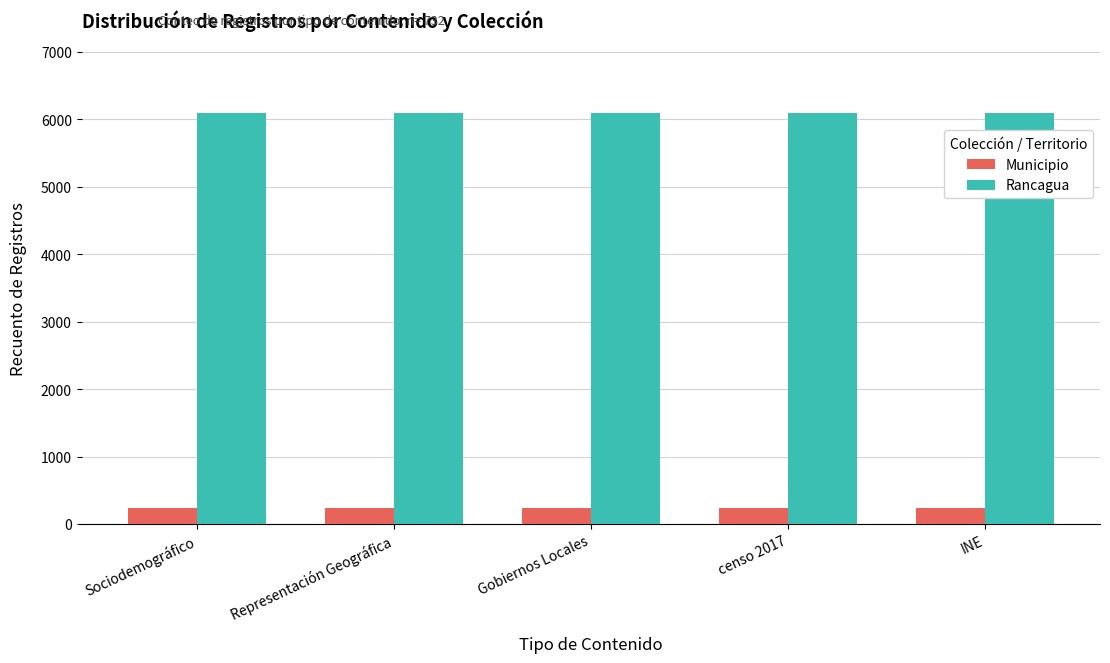

What is the total value across all series at Sociodemográfico?

6341